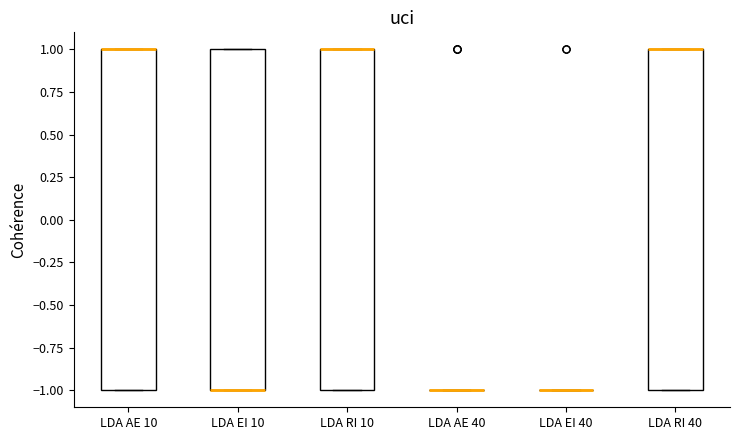

Reading left to right, read every box against the y-axis: the position of its median line, the range the box covers, and the ends of its whiskers. The values are not printed on the chart, so give them approximately, as read against the axis.

LDA AE 10: median 1 (drawn on the box's upper edge), box -1 to 1, whiskers -1 to 1
LDA EI 10: median -1 (drawn on the box's lower edge), box -1 to 1, whiskers -1 to 1
LDA RI 10: median 1 (drawn on the box's upper edge), box -1 to 1, whiskers -1 to 1
LDA AE 40: box collapsed to a line at -1, whiskers -1 to -1
LDA EI 40: box collapsed to a line at -1, whiskers -1 to -1
LDA RI 40: median 1 (drawn on the box's upper edge), box -1 to 1, whiskers -1 to 1